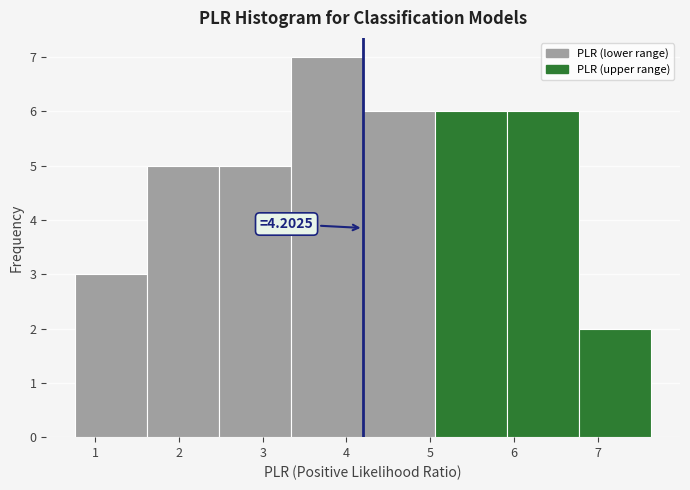

Which range on the x-axis has the tallest bar?

3.3 to 4.2